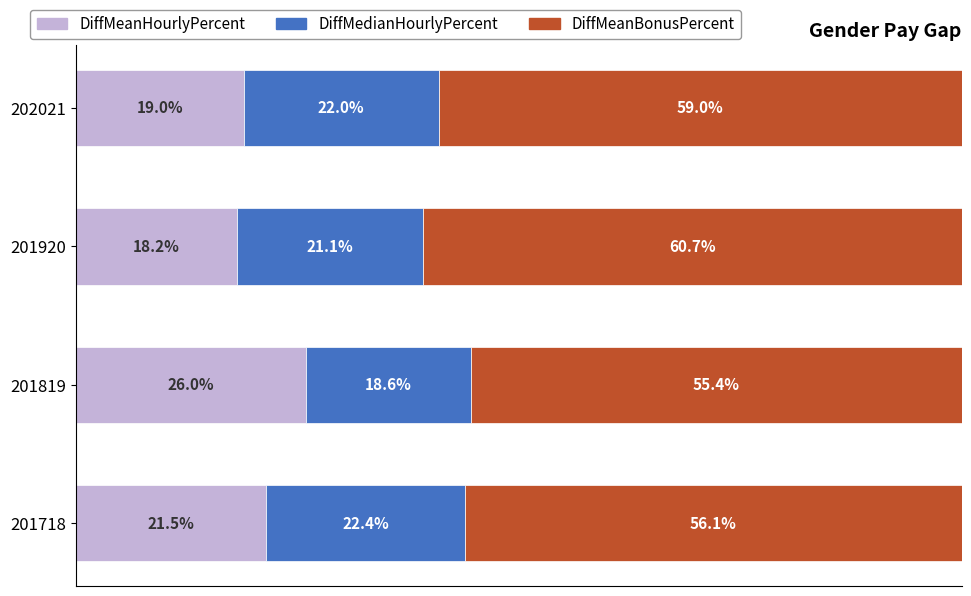

Rank the categories by DiffMeanHourlyPercent value from highest to lowest.

201819, 201718, 202021, 201920